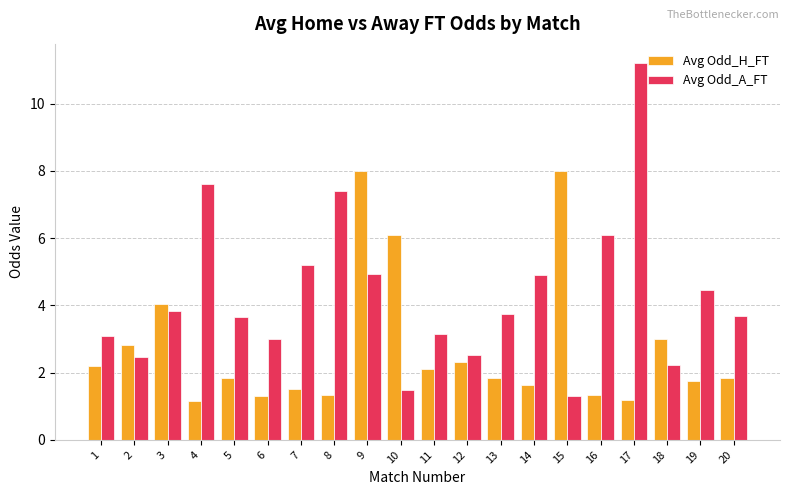

True or false: Avg Odd_A_FT has a value of 0.7 at 1.

False